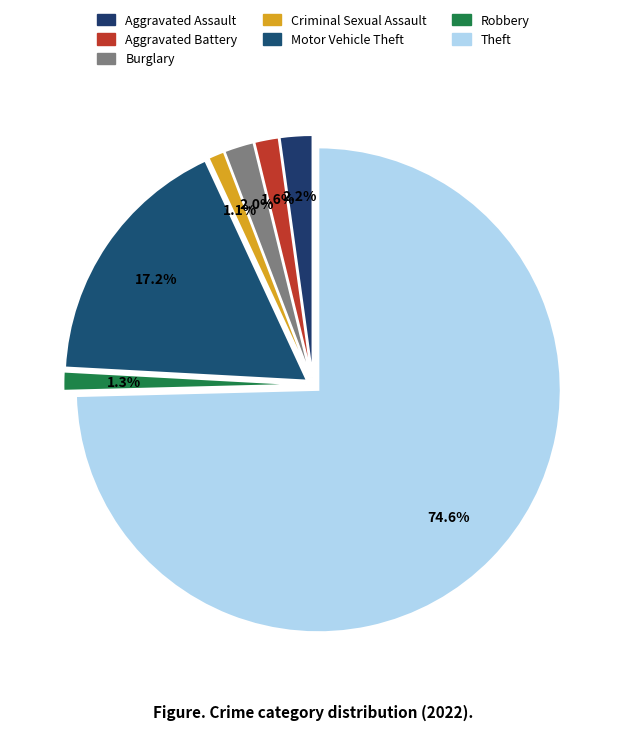

Which has a higher value, Criminal Sexual Assault or Burglary?

Burglary